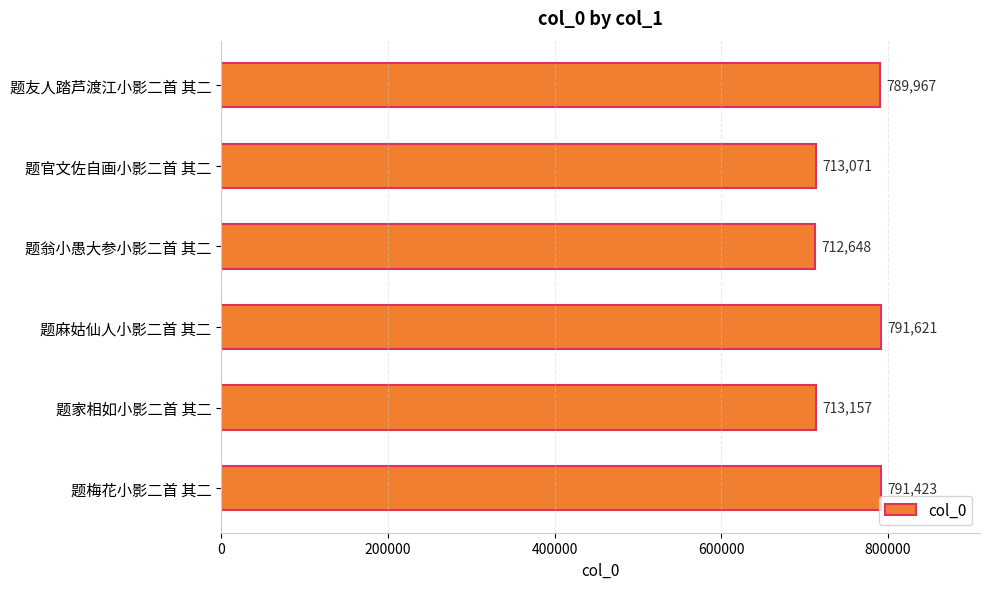

What is the label of the 3rd bar from the bottom?

题麻姑仙人小影二首 其二